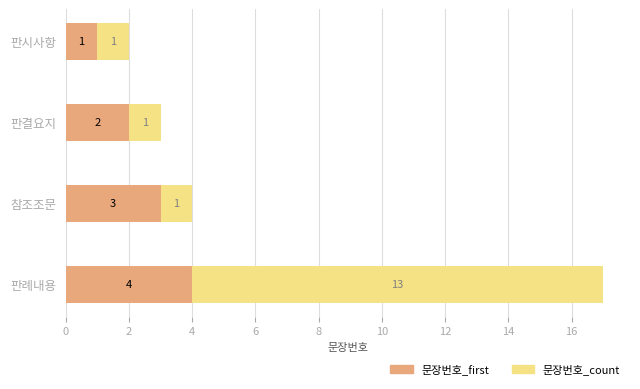

At which label does 문장번호_first reach its minimum?

판시사항